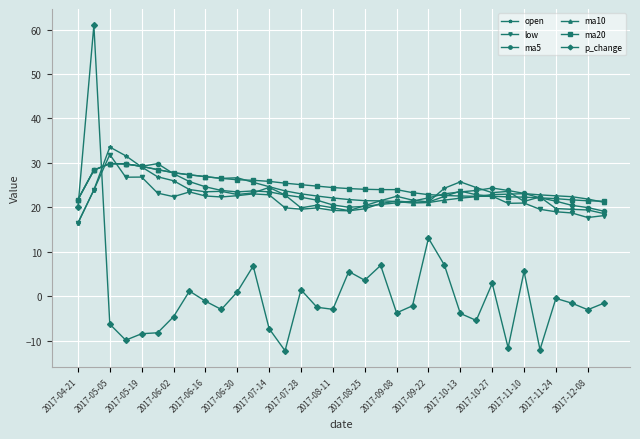

How many data points in open are less than 22?

14